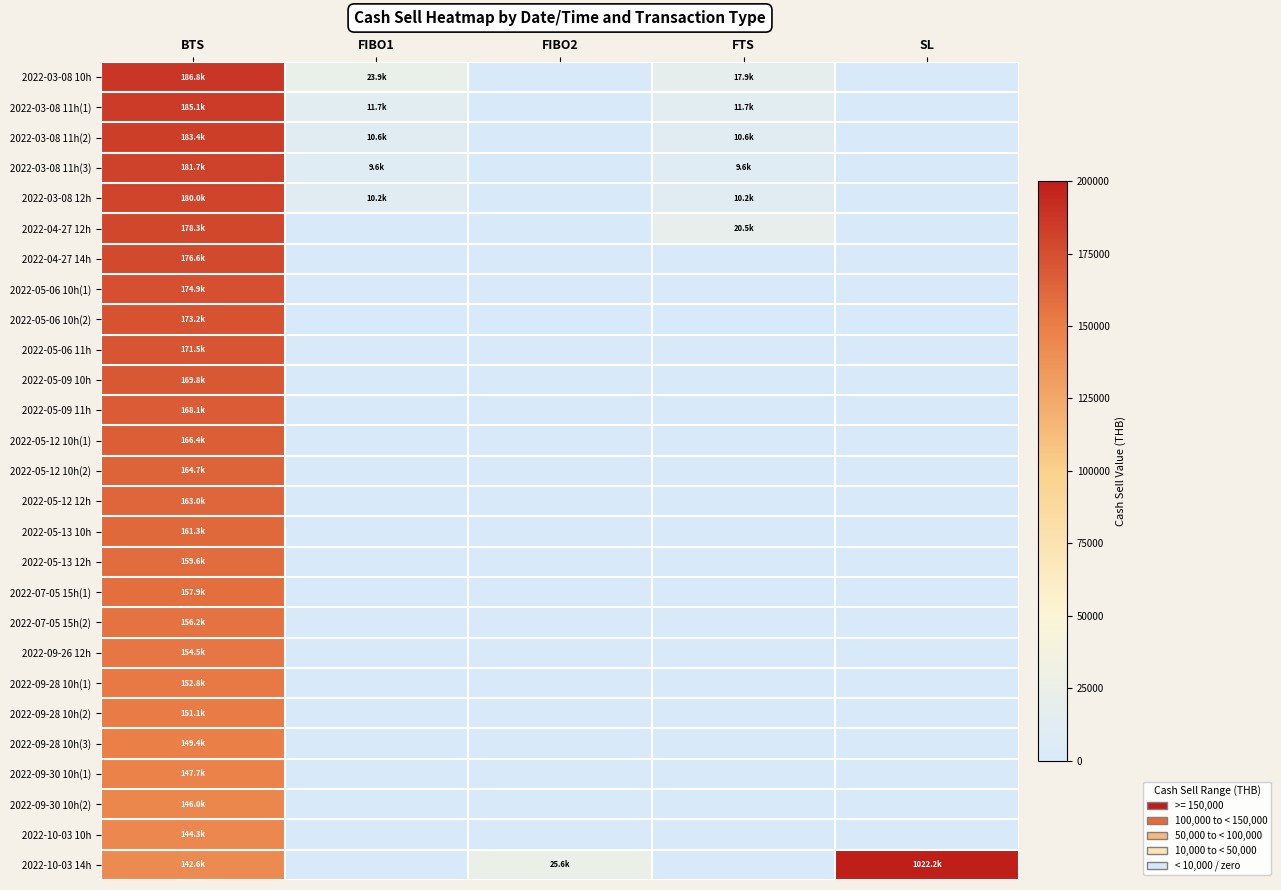

List the series in order of their peak value, highest first.

2022-10-03 14h, 2022-03-08 10h, 2022-03-08 11h(1), 2022-03-08 11h(2), 2022-03-08 11h(3), 2022-03-08 12h, 2022-04-27 12h, 2022-04-27 14h, 2022-05-06 10h(1), 2022-05-06 10h(2), 2022-05-06 11h, 2022-05-09 10h, 2022-05-09 11h, 2022-05-12 10h(1), 2022-05-12 10h(2), 2022-05-12 12h, 2022-05-13 10h, 2022-05-13 12h, 2022-07-05 15h(1), 2022-07-05 15h(2), 2022-09-26 12h, 2022-09-28 10h(1), 2022-09-28 10h(2), 2022-09-28 10h(3), 2022-09-30 10h(1), 2022-09-30 10h(2), 2022-10-03 10h